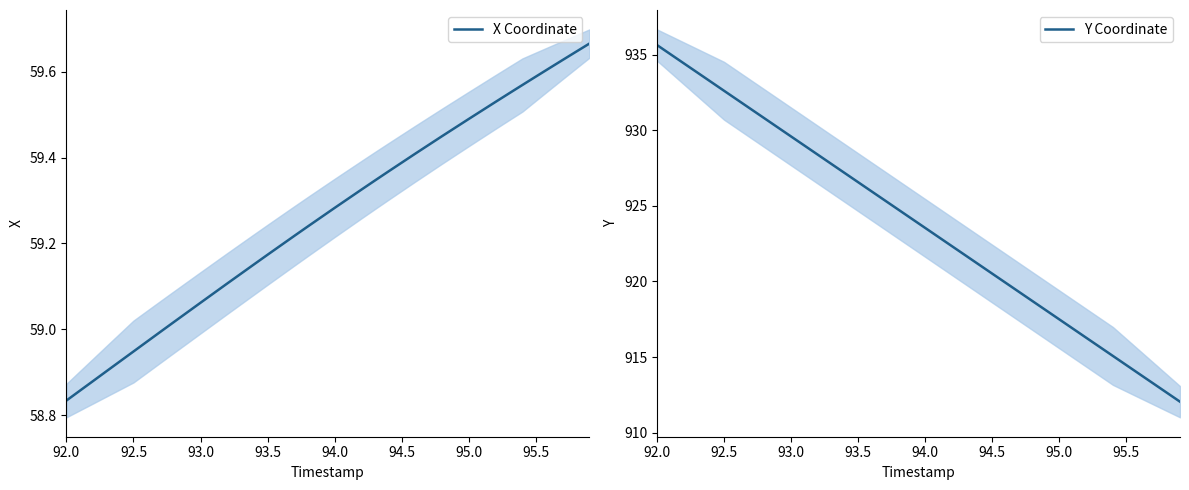

What are all the series names shown in the legend?

X Coordinate, Y Coordinate